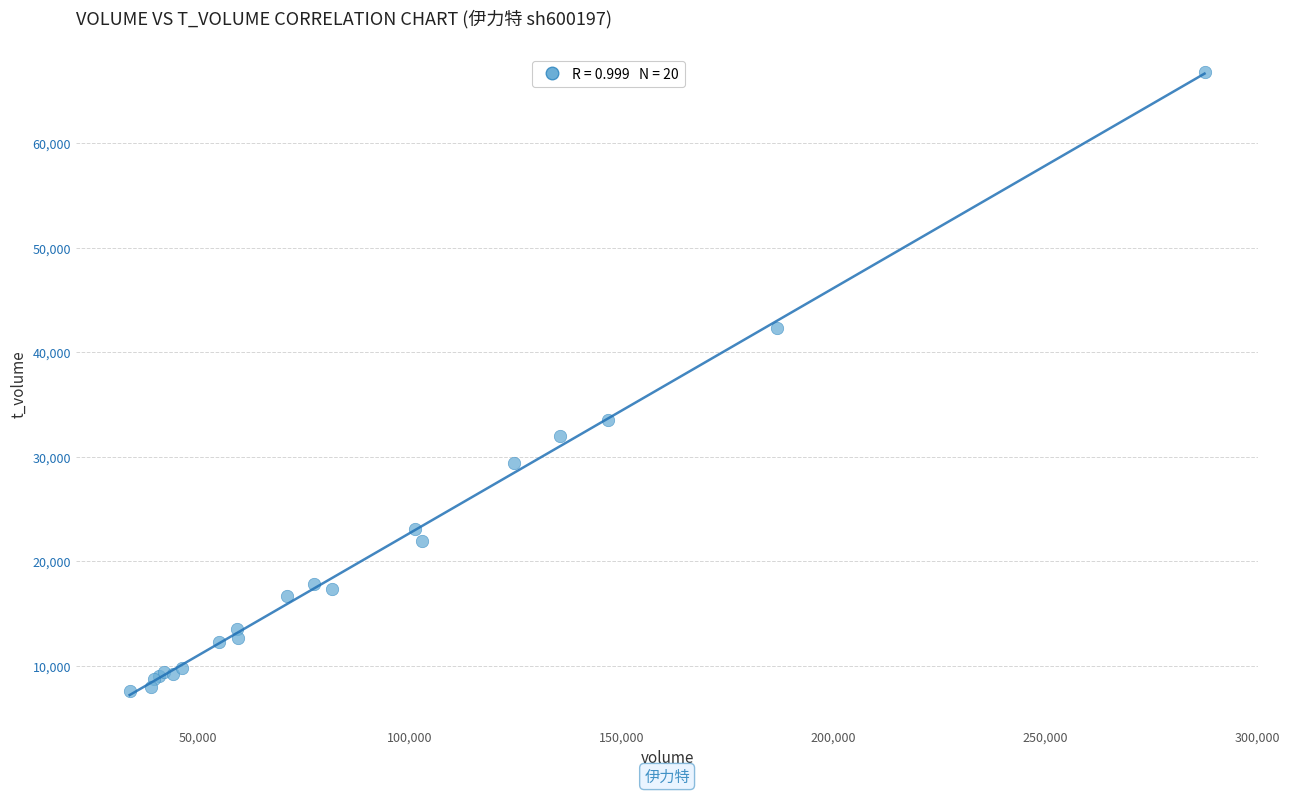

What Y value in the scatter plot is closest to 37183?

33559